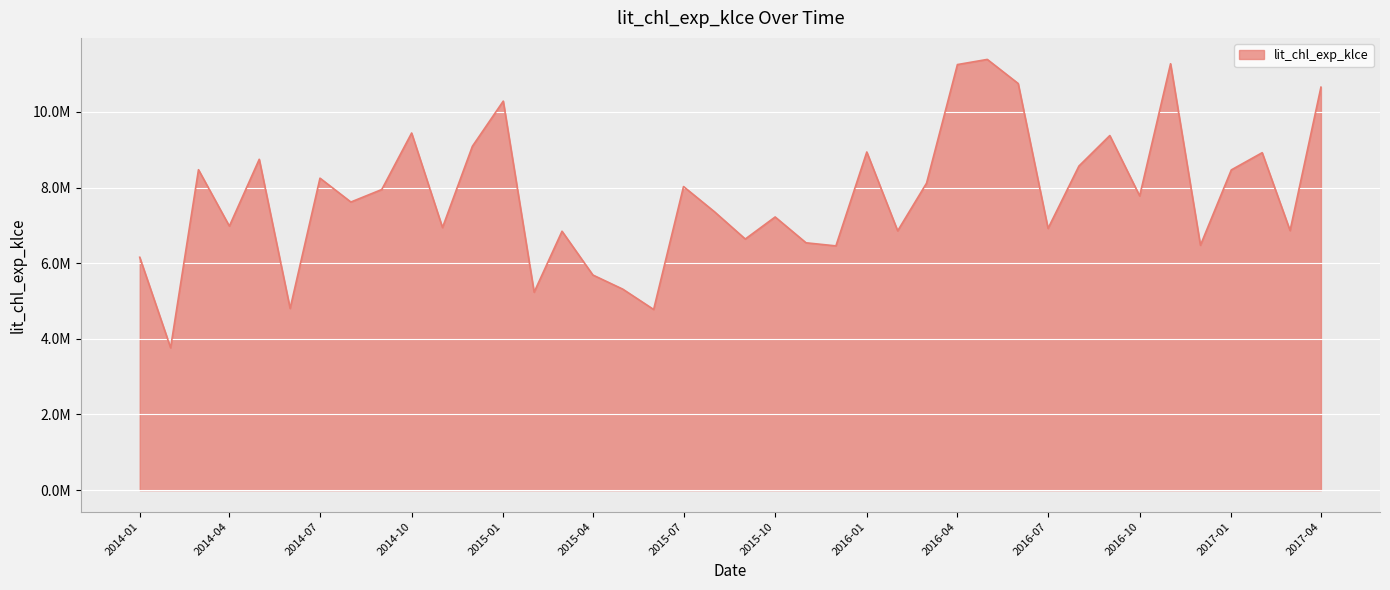

What is the average value?

7781494.0